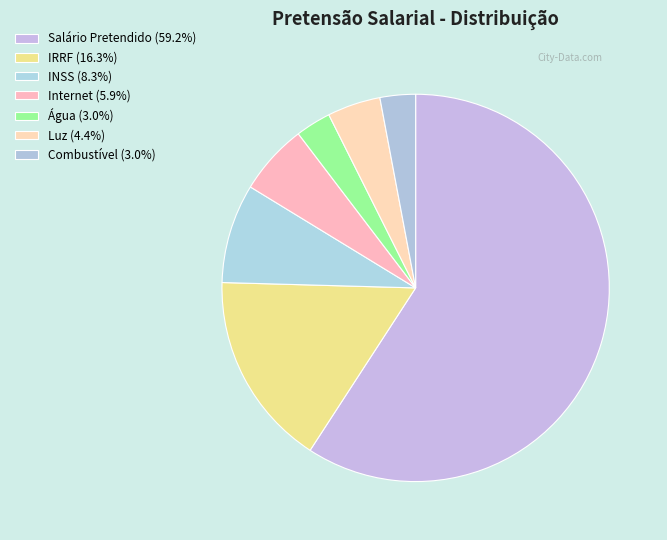

How many segments does this pie chart have?

7